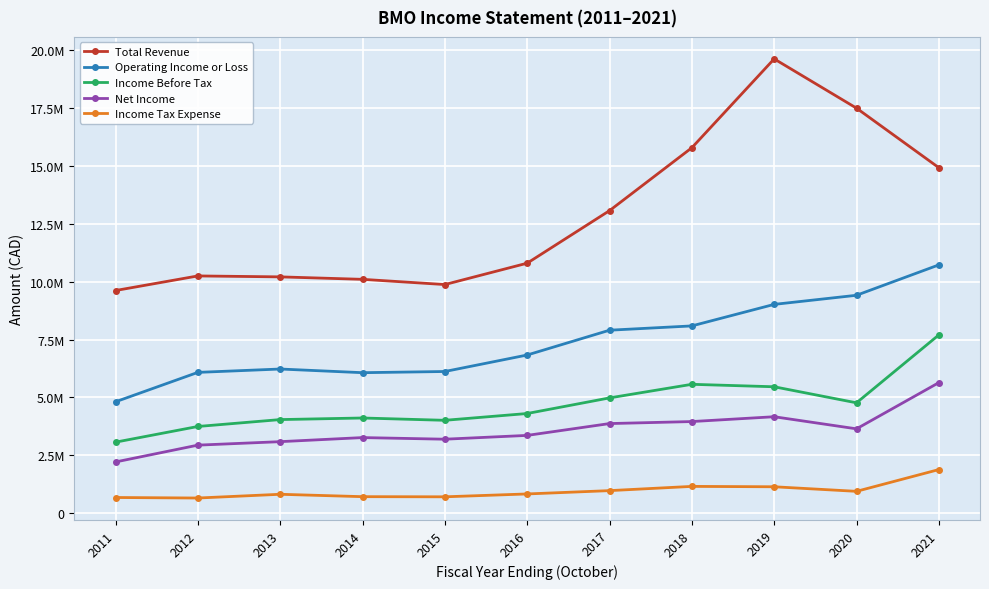

What are all the series names shown in the legend?

Total Revenue, Operating Income or Loss, Income Before Tax, Net Income, Income Tax Expense